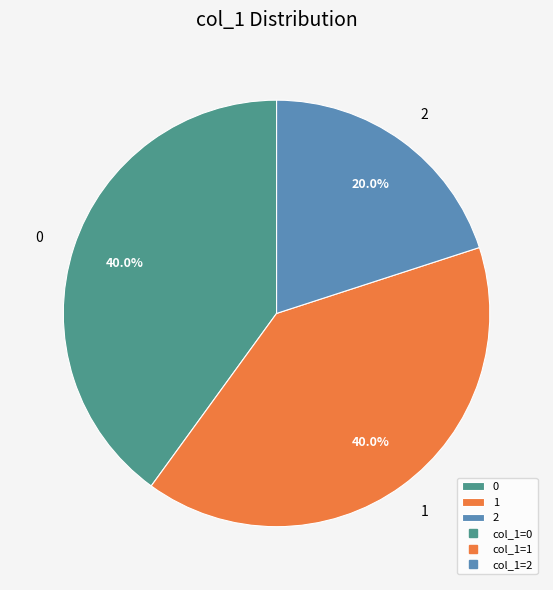

What is the ratio of the value at 1 to the value at 0?

1.0